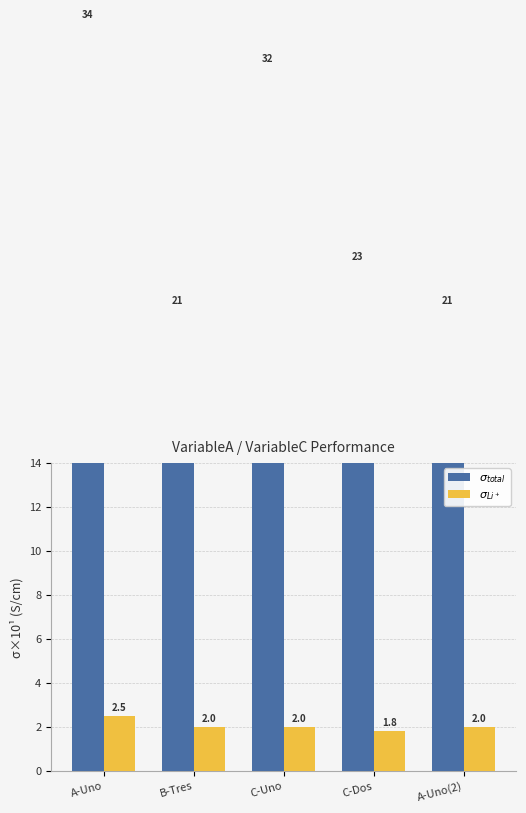

Reading left to right, transcribe all the data shown in this chart.

$\sigma_{total}$: A-Uno=34.0	B-Tres=21.0	C-Uno=32.0	C-Dos=23.0	A-Uno(2)=21.0
$\sigma_{Li^+}$: A-Uno=2.5	B-Tres=2.0	C-Uno=2.0	C-Dos=1.8	A-Uno(2)=2.0